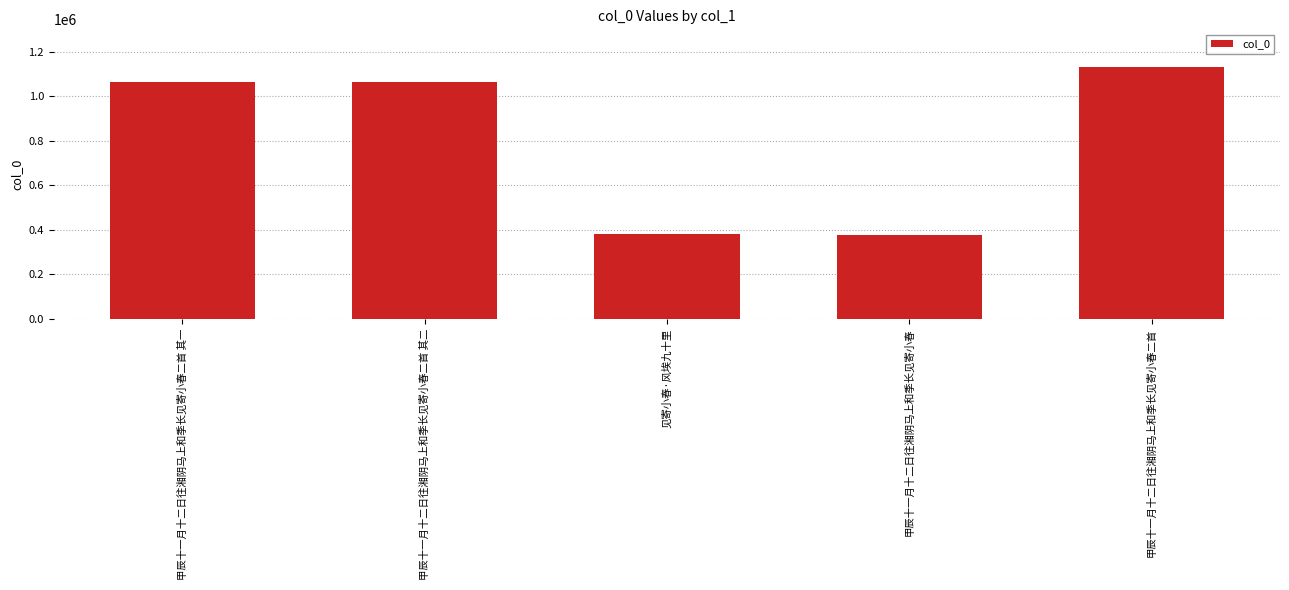

How many bars are there in total?

5